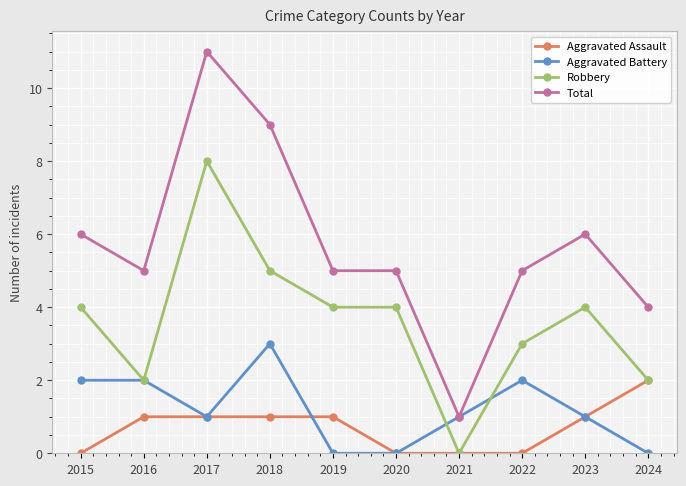

True or false: Robbery has a value of 4 at 2023.

True